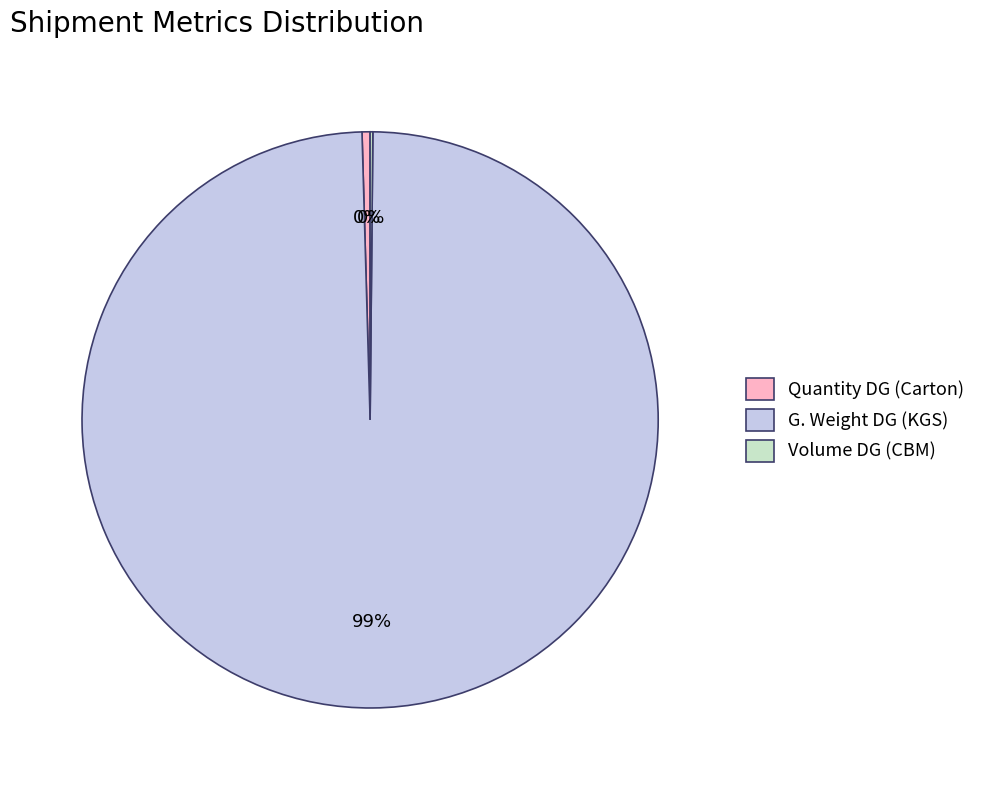

Which category accounts for the majority?

G. Weight DG (KGS)